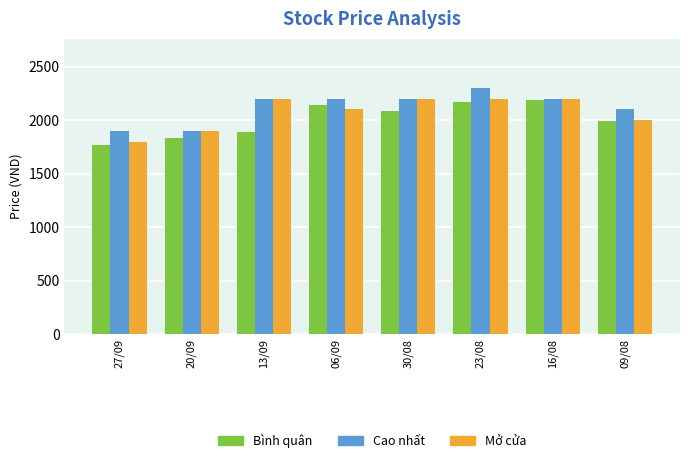

Reading right to left, what are all the values shown in this chart?

Bình quân: 09/08=1996	16/08=2185	23/08=2172	30/08=2081	06/09=2144	13/09=1891	20/09=1830	27/09=1765
Cao nhất: 09/08=2100	16/08=2200	23/08=2300	30/08=2200	06/09=2200	13/09=2200	20/09=1900	27/09=1900
Mở cửa: 09/08=2000	16/08=2200	23/08=2200	30/08=2200	06/09=2100	13/09=2200	20/09=1900	27/09=1800